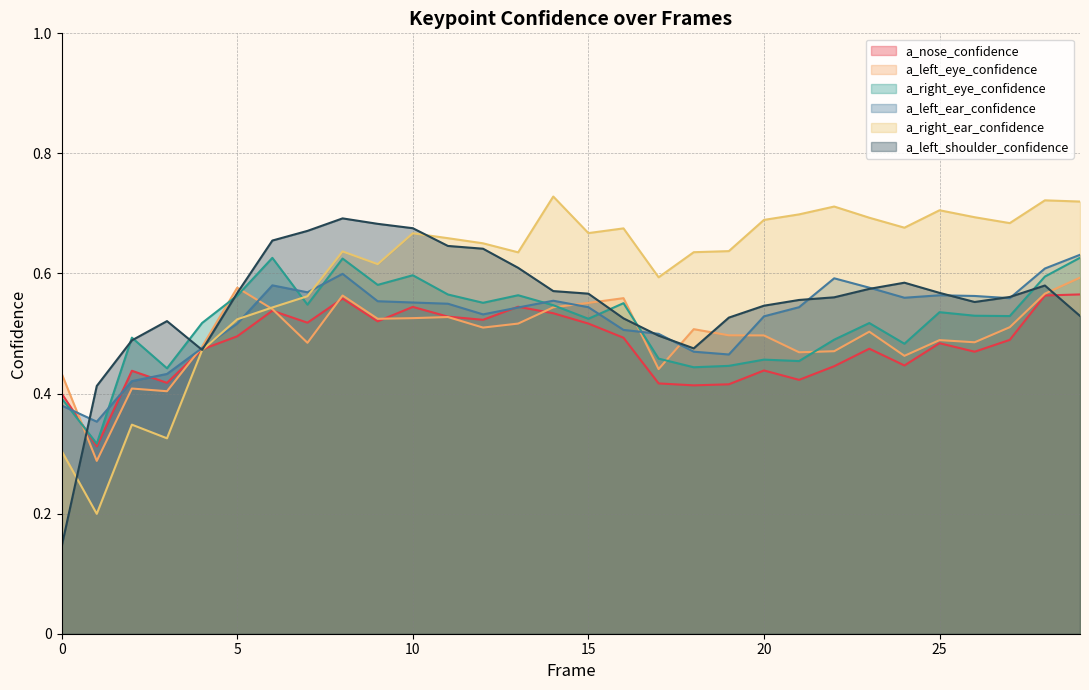

At which category does a_right_eye_confidence reach its first local valley?

1